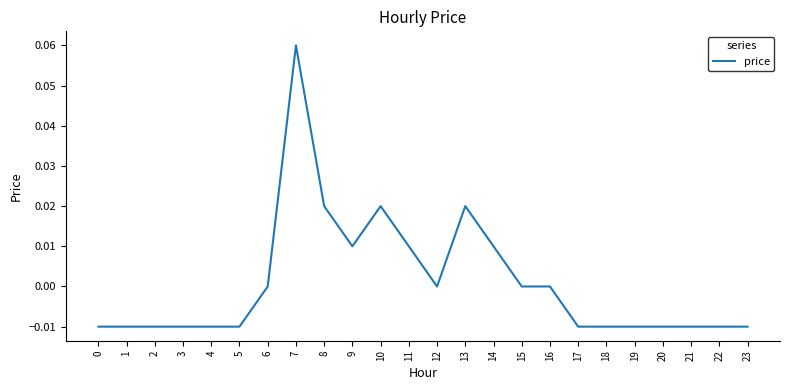

Which has a higher value, 19 or 12?

12